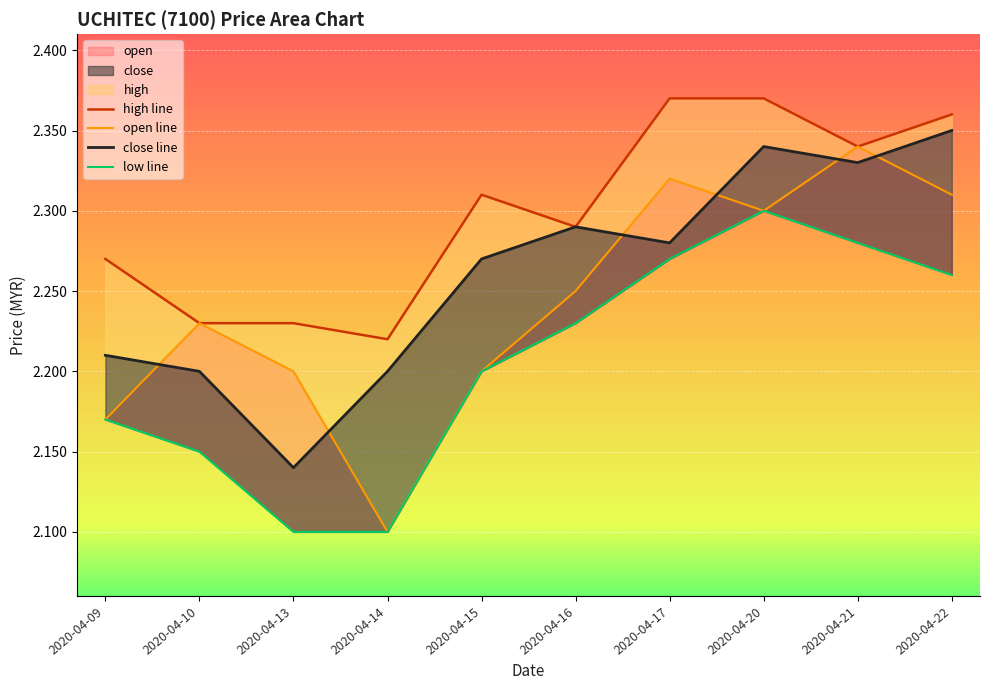

Reading left to right, transcribe all the data shown in this chart.

high line: 2.3	2.2	2.2	2.2	2.3	2.3	2.4	2.4	2.3	2.4
open line: 2.2	2.2	2.2	2.1	2.2	2.2	2.3	2.3	2.3	2.3
close line: 2.2	2.2	2.1	2.2	2.3	2.3	2.3	2.3	2.3	2.4
low line: 2.2	2.1	2.1	2.1	2.2	2.2	2.3	2.3	2.3	2.3